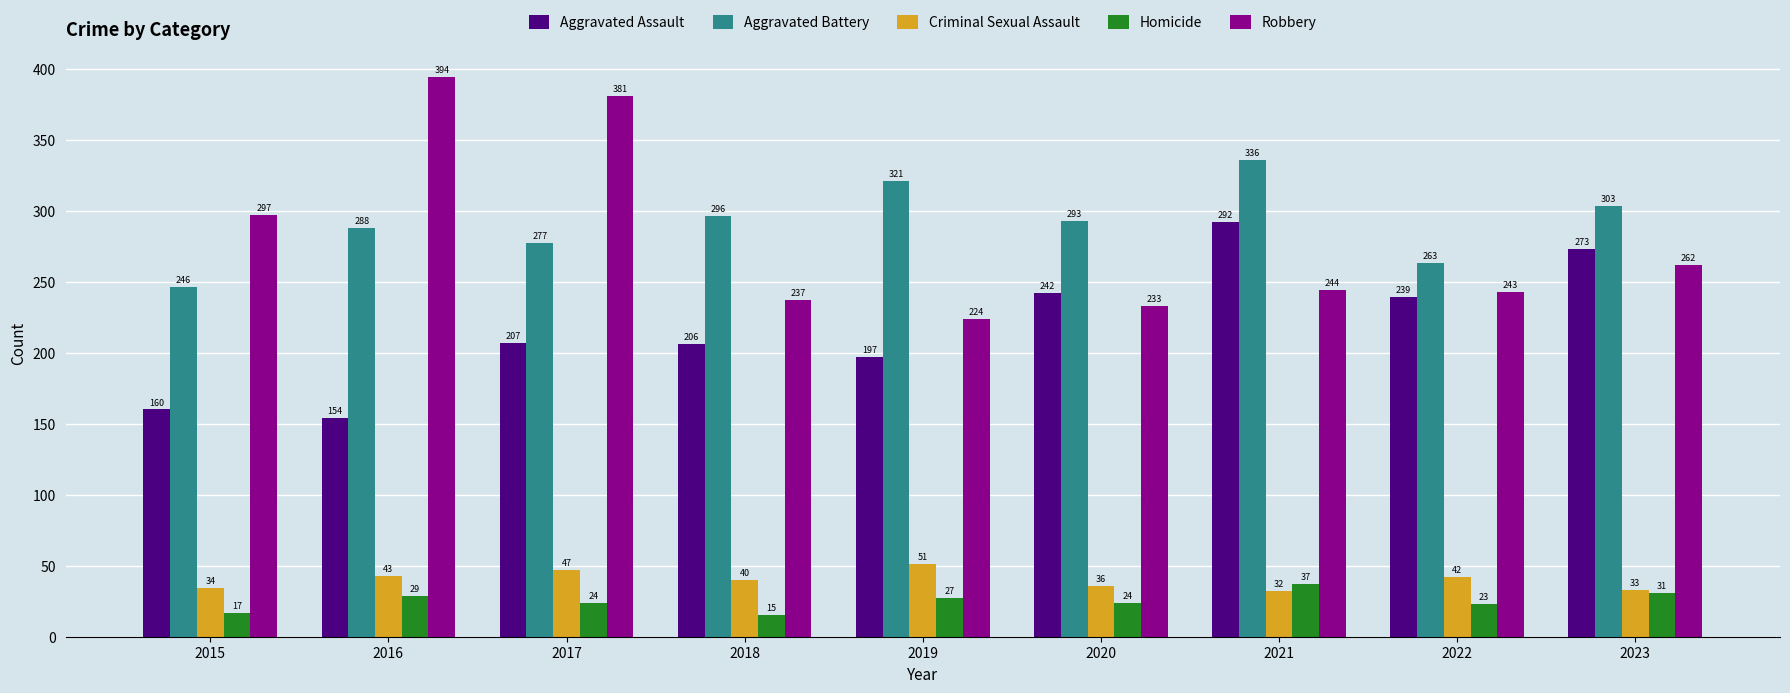

What is the sum of the Criminal Sexual Assault values at 2015 and 2019?

85